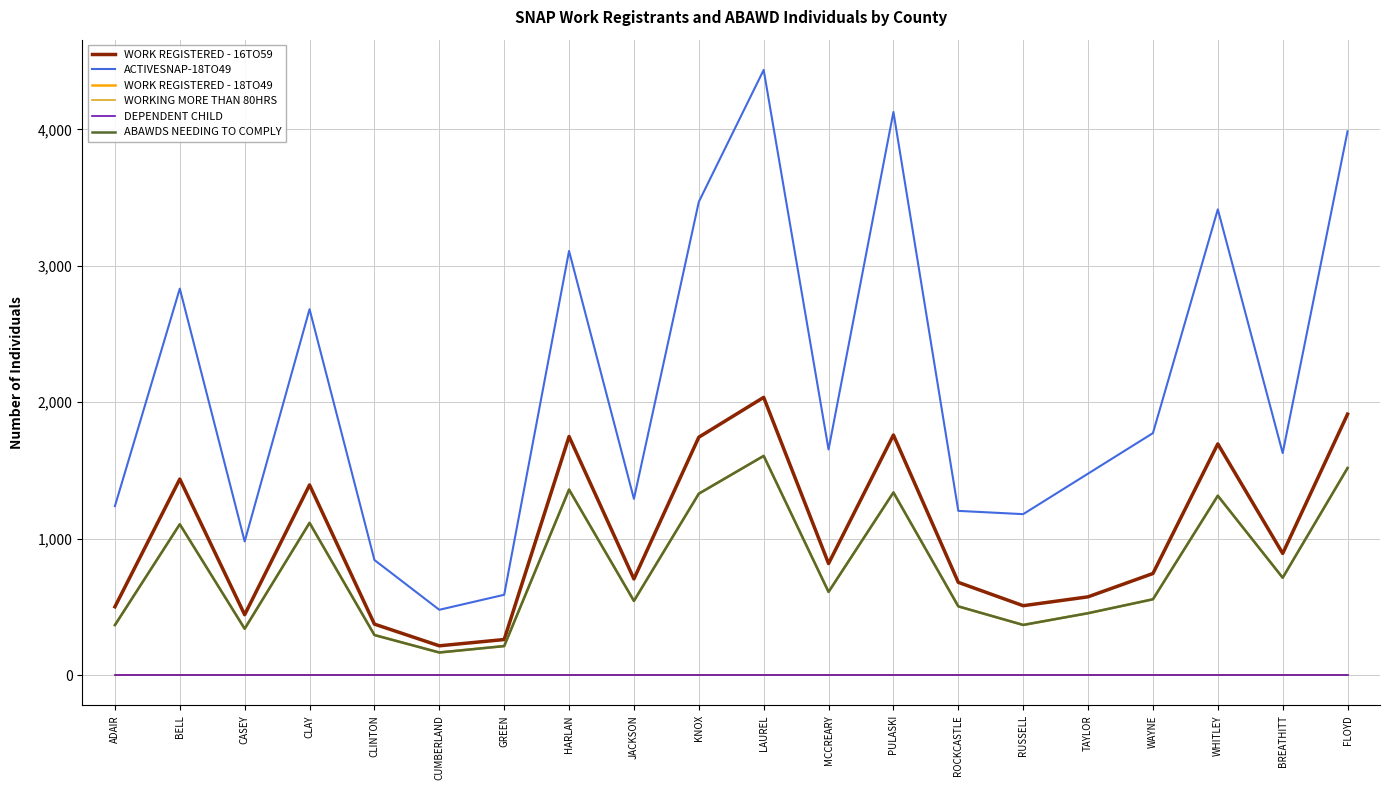

Rank the series at JACKSON from lowest to highest value.

WORKING MORE THAN 80HRS, DEPENDENT CHILD, WORK REGISTERED - 18TO49, ABAWDS NEEDING TO COMPLY, WORK REGISTERED - 16TO59, ACTIVESNAP-18TO49